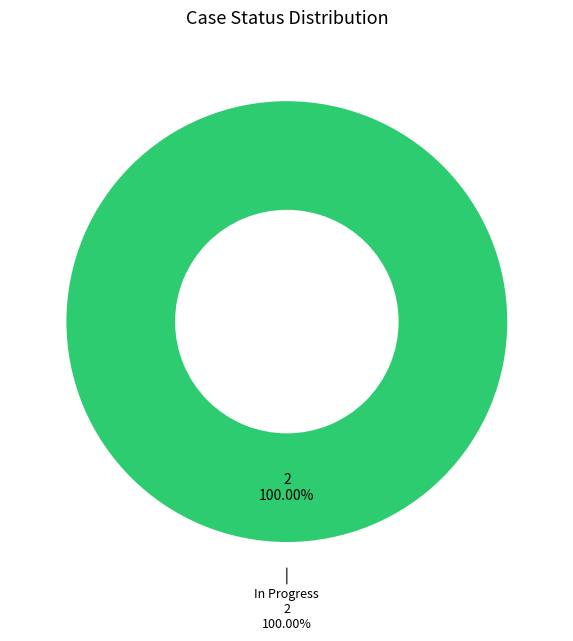

The In Progress slice represents 99% of the pie. True or false?

False